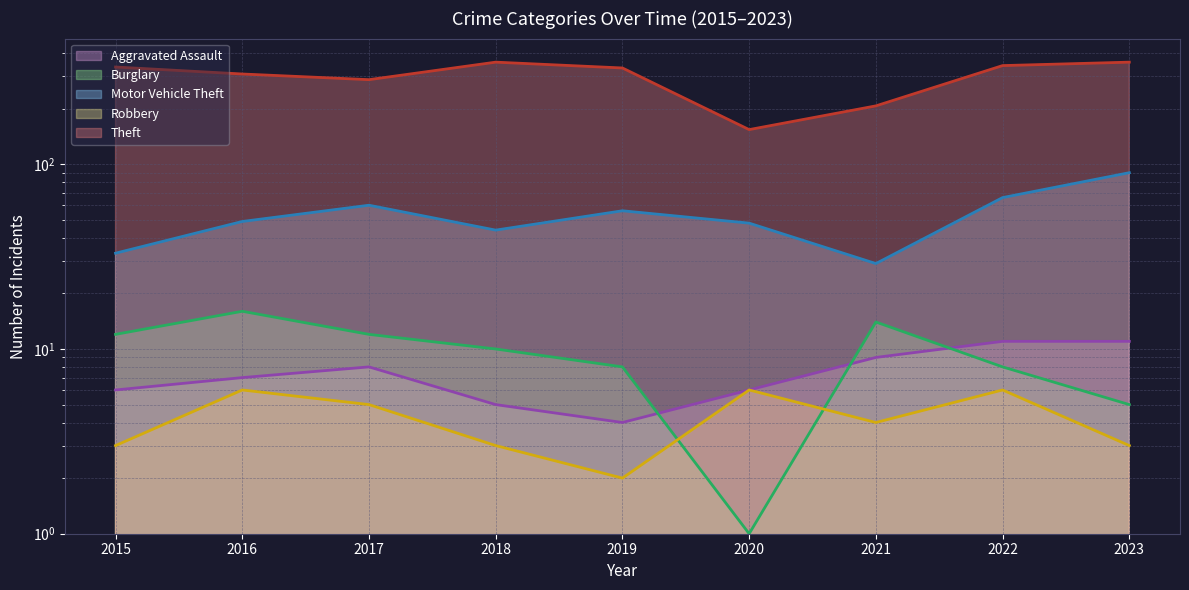

What is the difference between the Robbery values at 2020 and 2015?

3